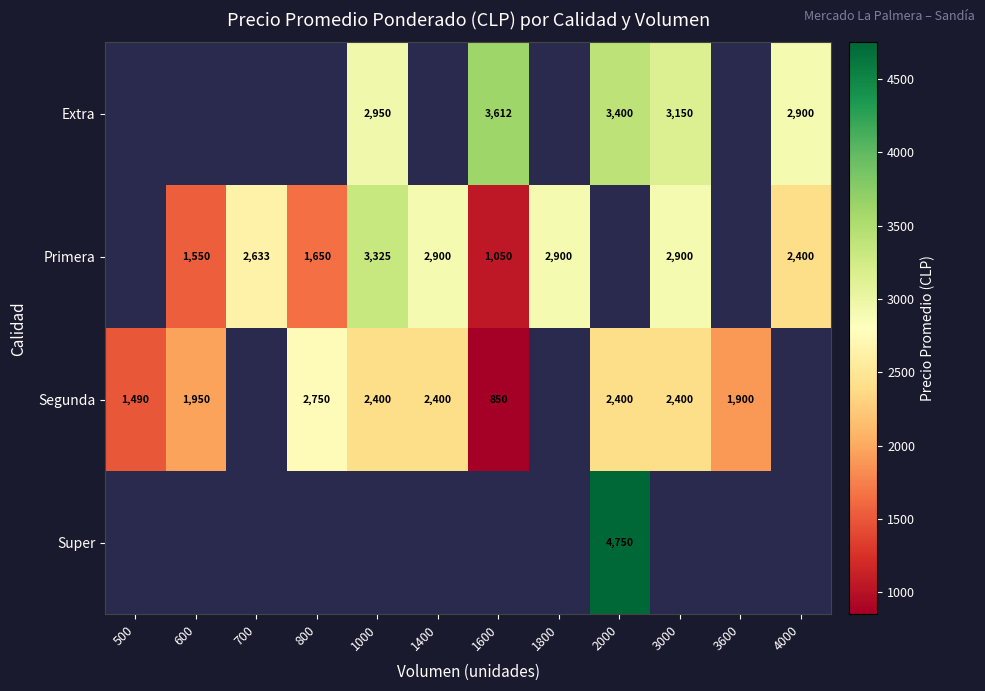

At which category does the chart reach its peak across all series?

2000